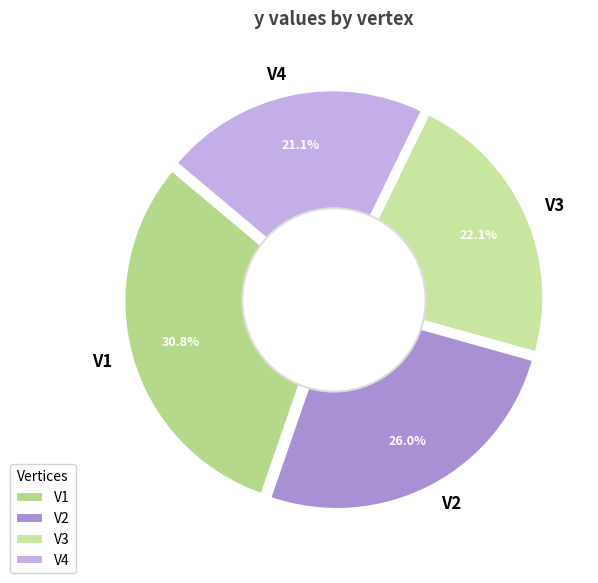

To the nearest percent, what percentage of the pie is V1?

31%